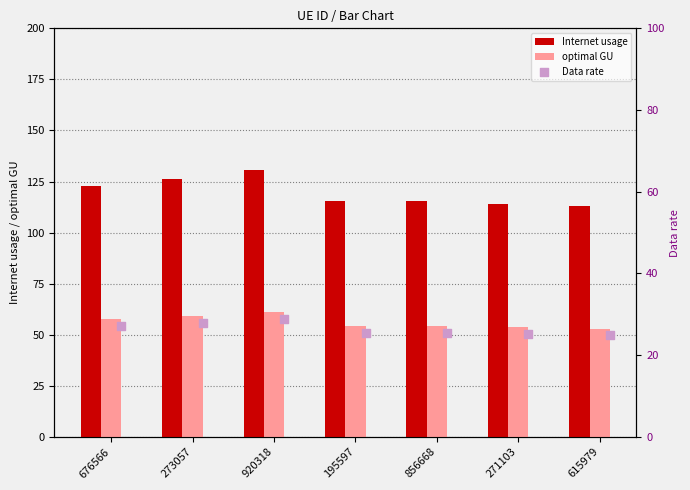

What is the minimum value for Internet usage?

112.8